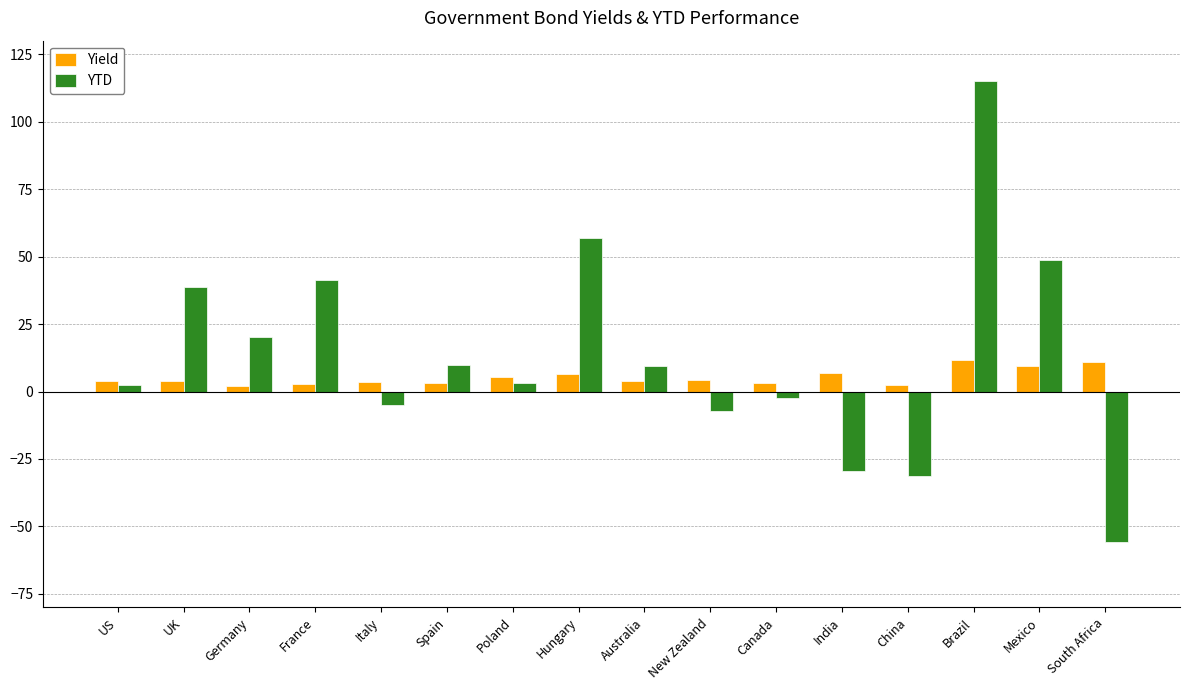

Which series has the largest range (max minus min)?

YTD